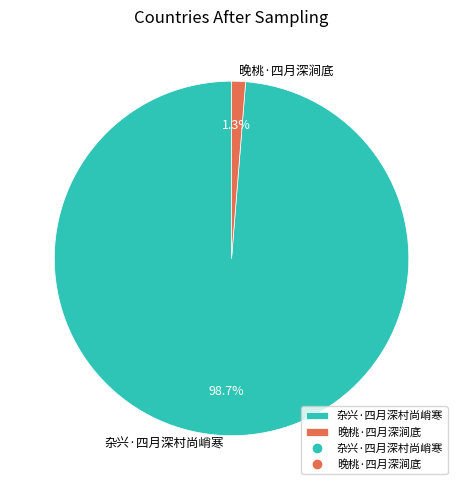

To the nearest percent, what is the difference between the largest and smallest slice percentages?

97%